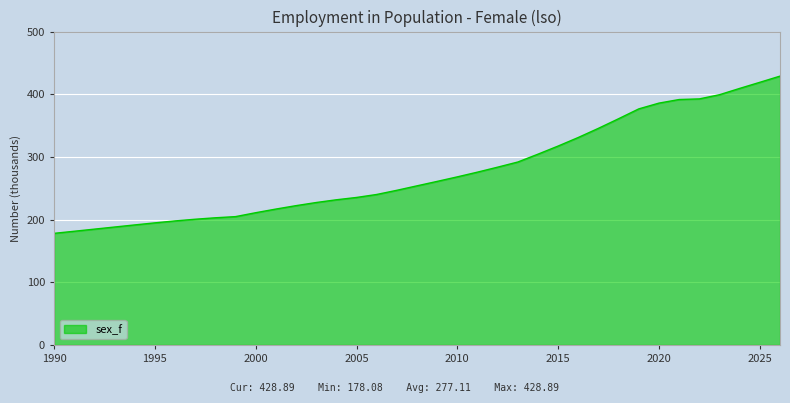

How many values exceed 253?

19